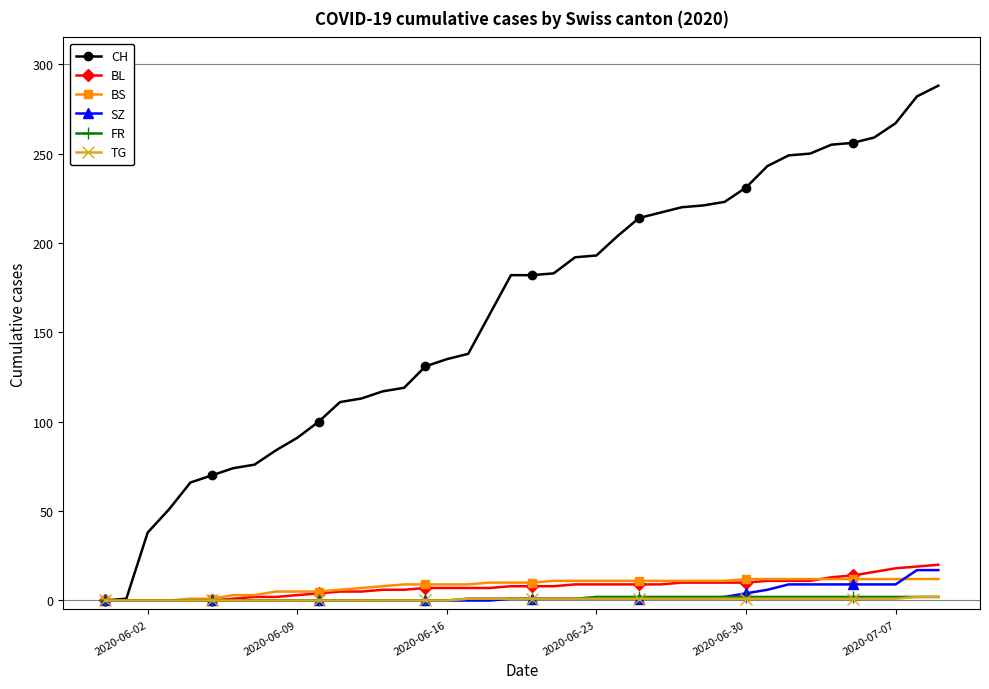

What are all the series names shown in the legend?

CH, BL, BS, SZ, FR, TG